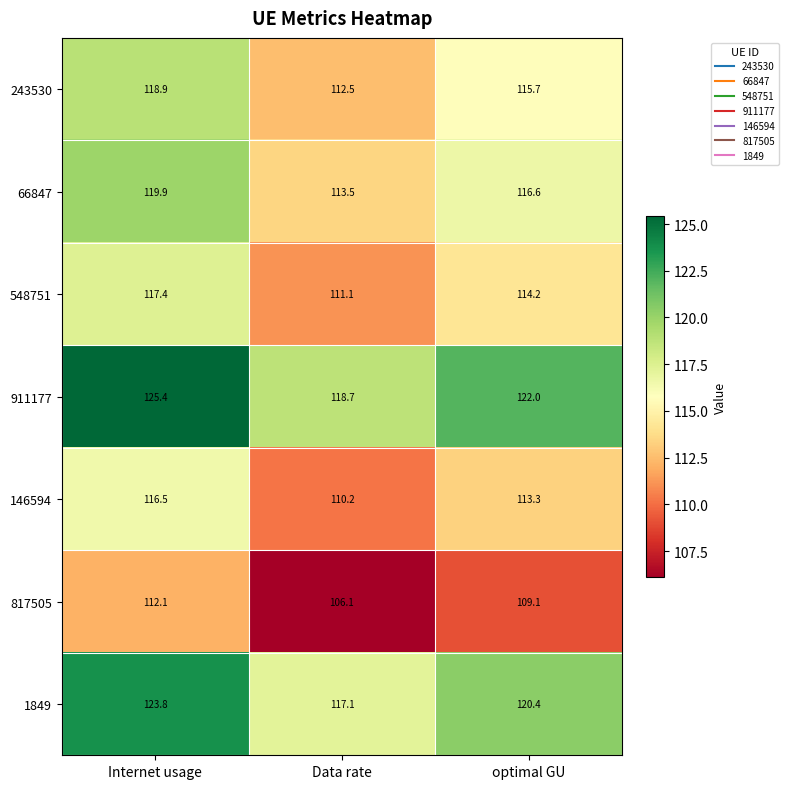

What is the spread (max minus min) of values at optimal GU?

12.9